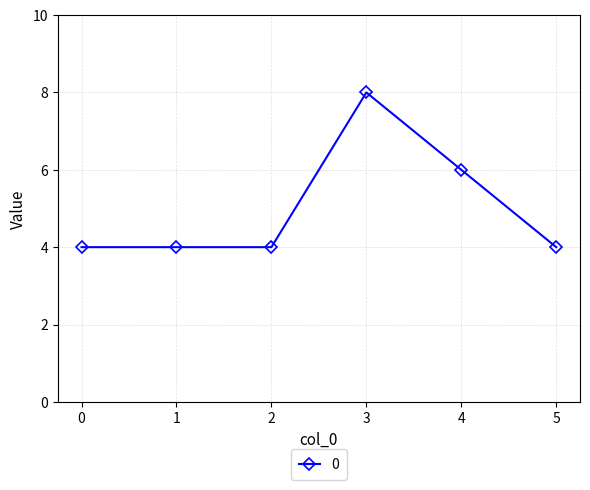

The value at 3 is 8. True or false?

True